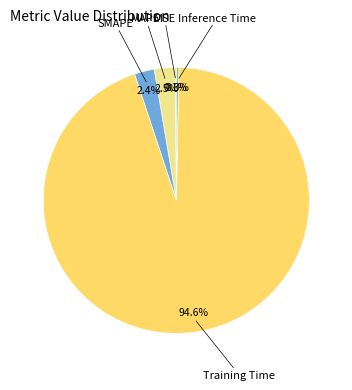

Does any single category account for the majority?

Yes